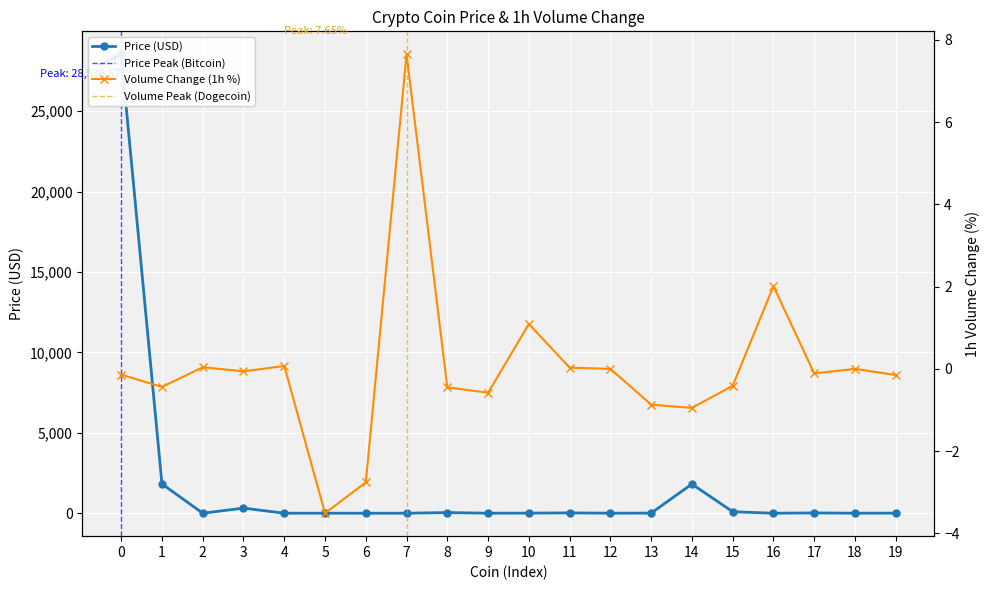

How many values in the Volume(1h) series exceed 0?

6